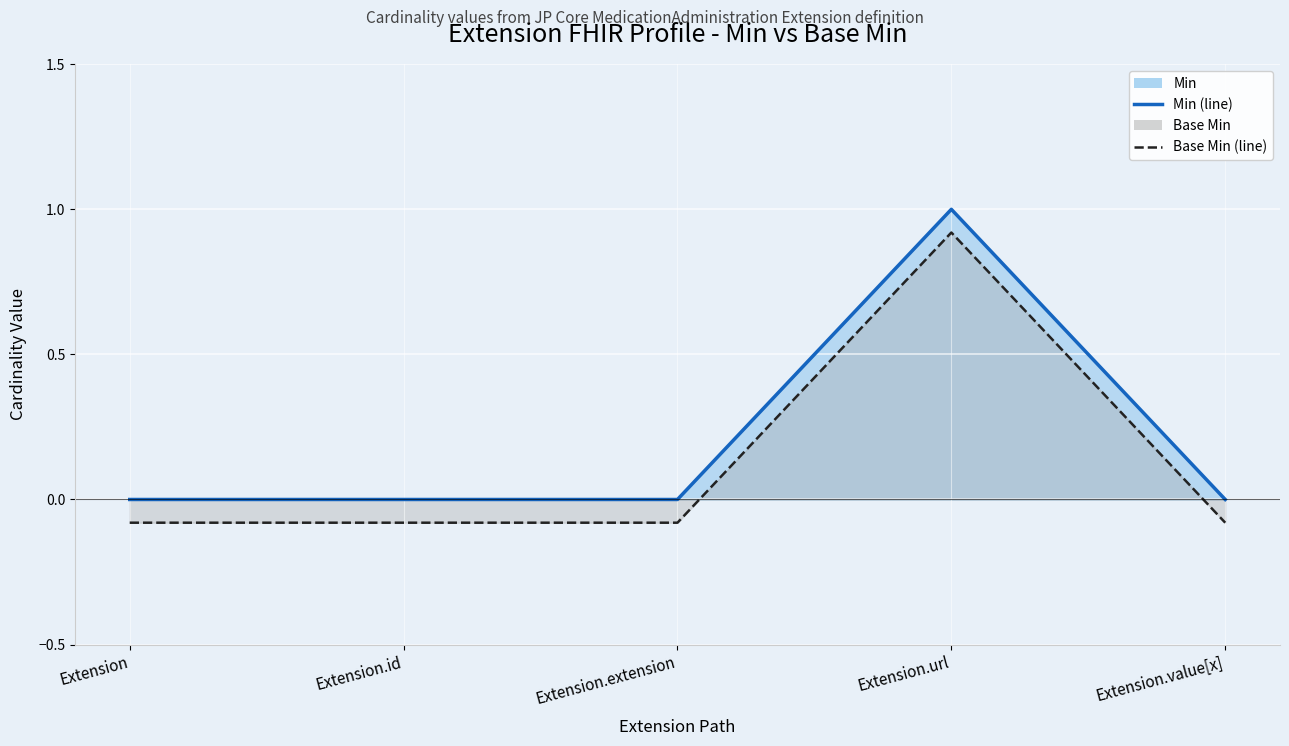

What is the label of the 1st point from the right?

Extension.value[x]